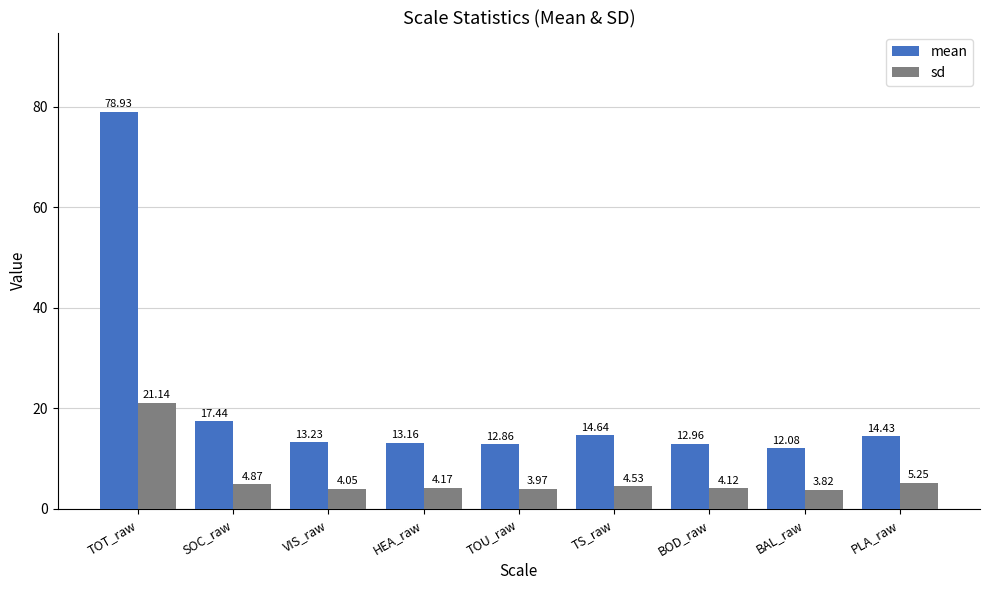

What is the minimum value for mean?

12.1